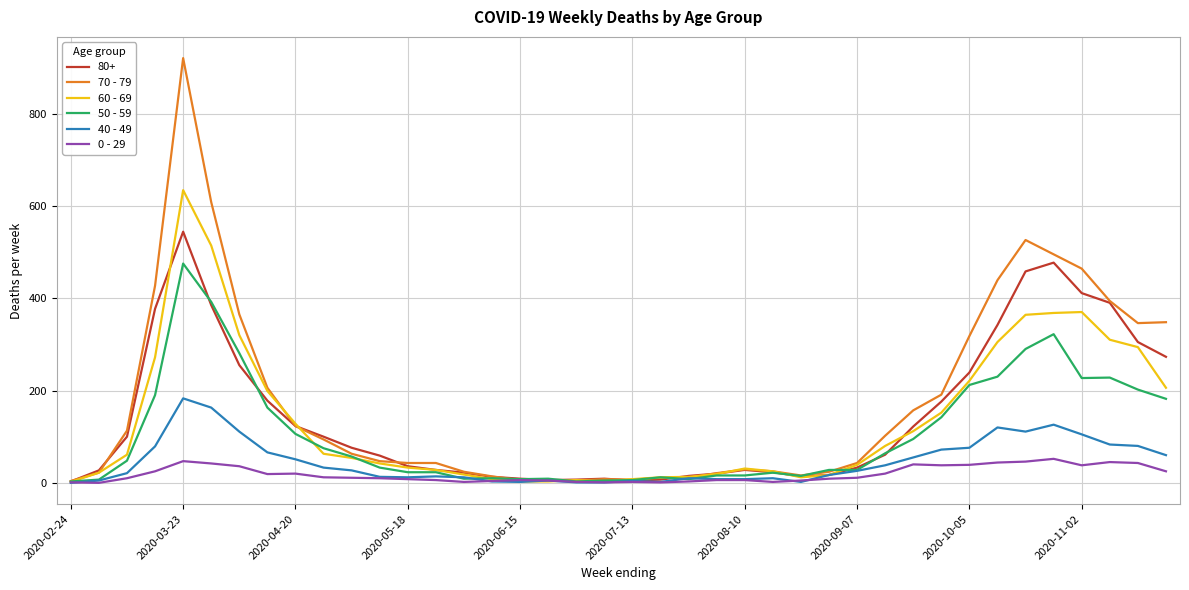

Which series has the widest spread of values?

70 - 79